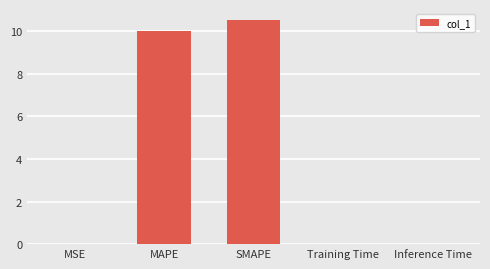

The chart shows a value of 16.8 at MAPE. True or false?

False